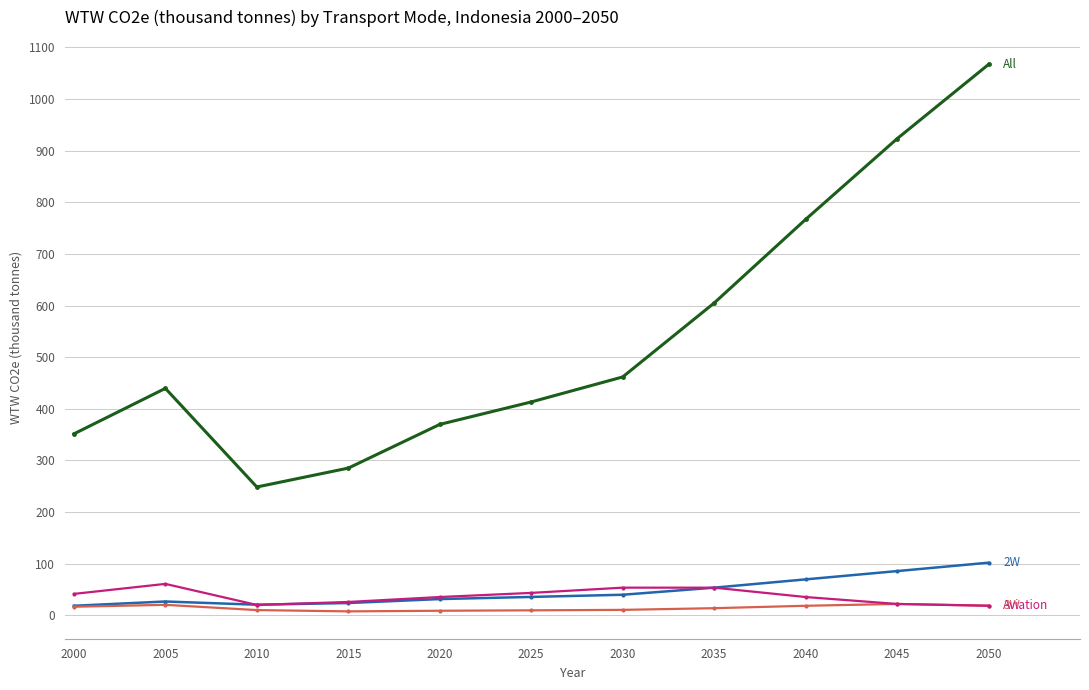

At which category does the chart reach its peak across all series?

2050